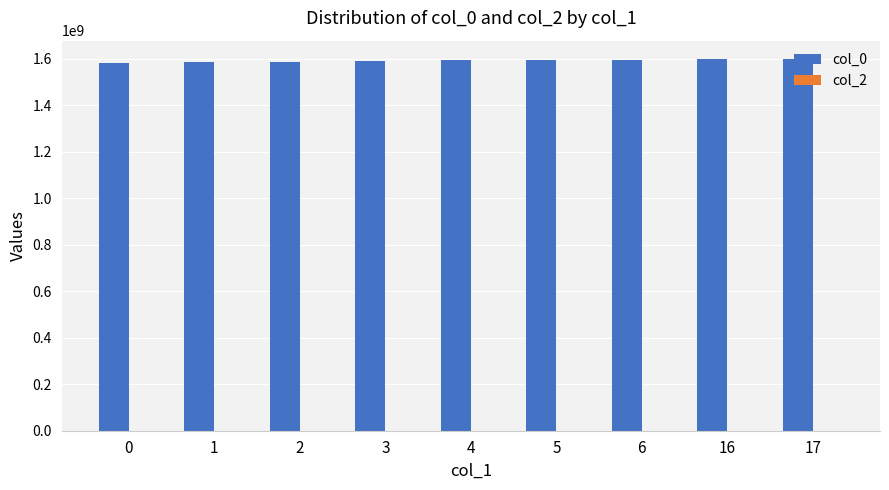

How many bars are there in total?

9